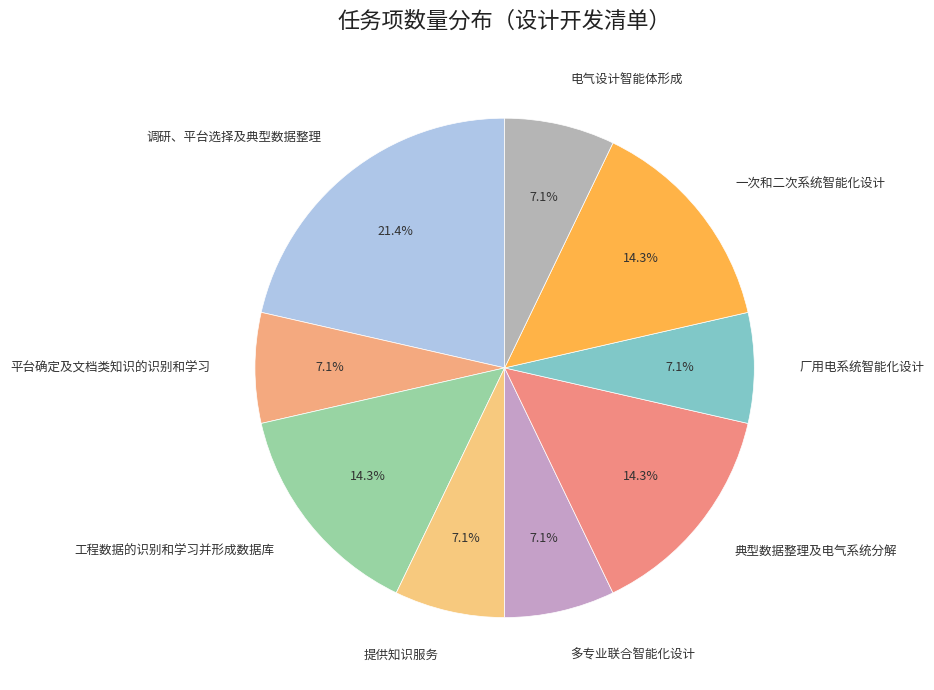

The 厂用电系统智能化设计 slice represents 7% of the pie. True or false?

True